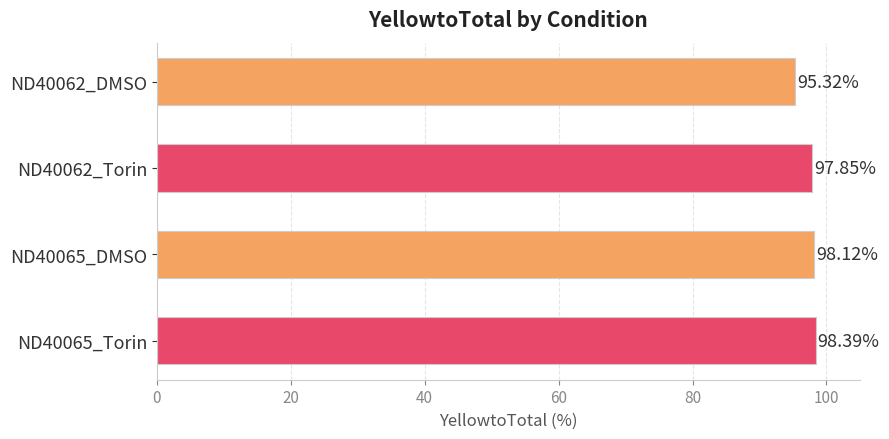

What is the average value?

97.4